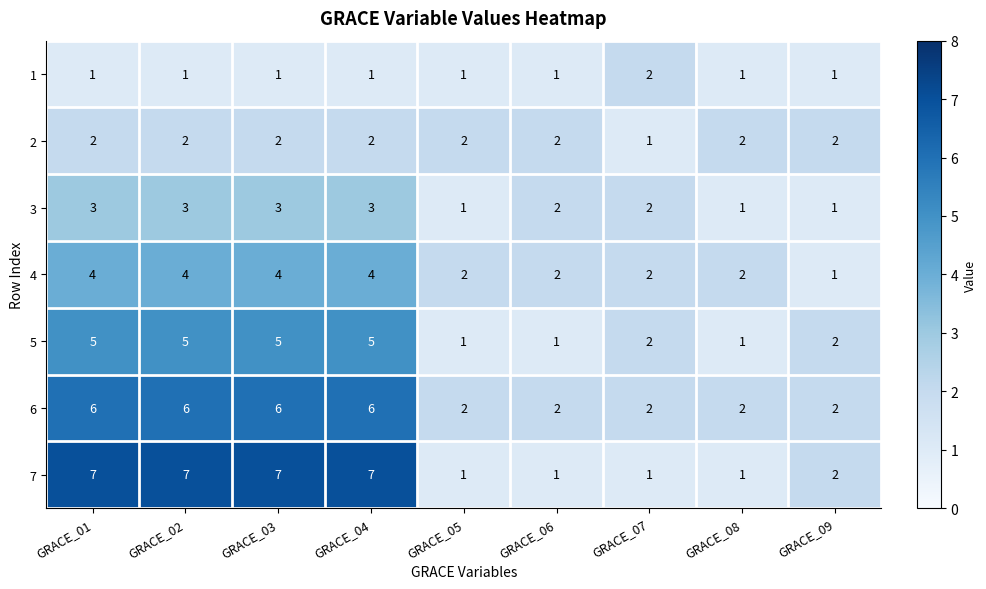

What is the difference between the second highest and minimum values in the 6 series?

4